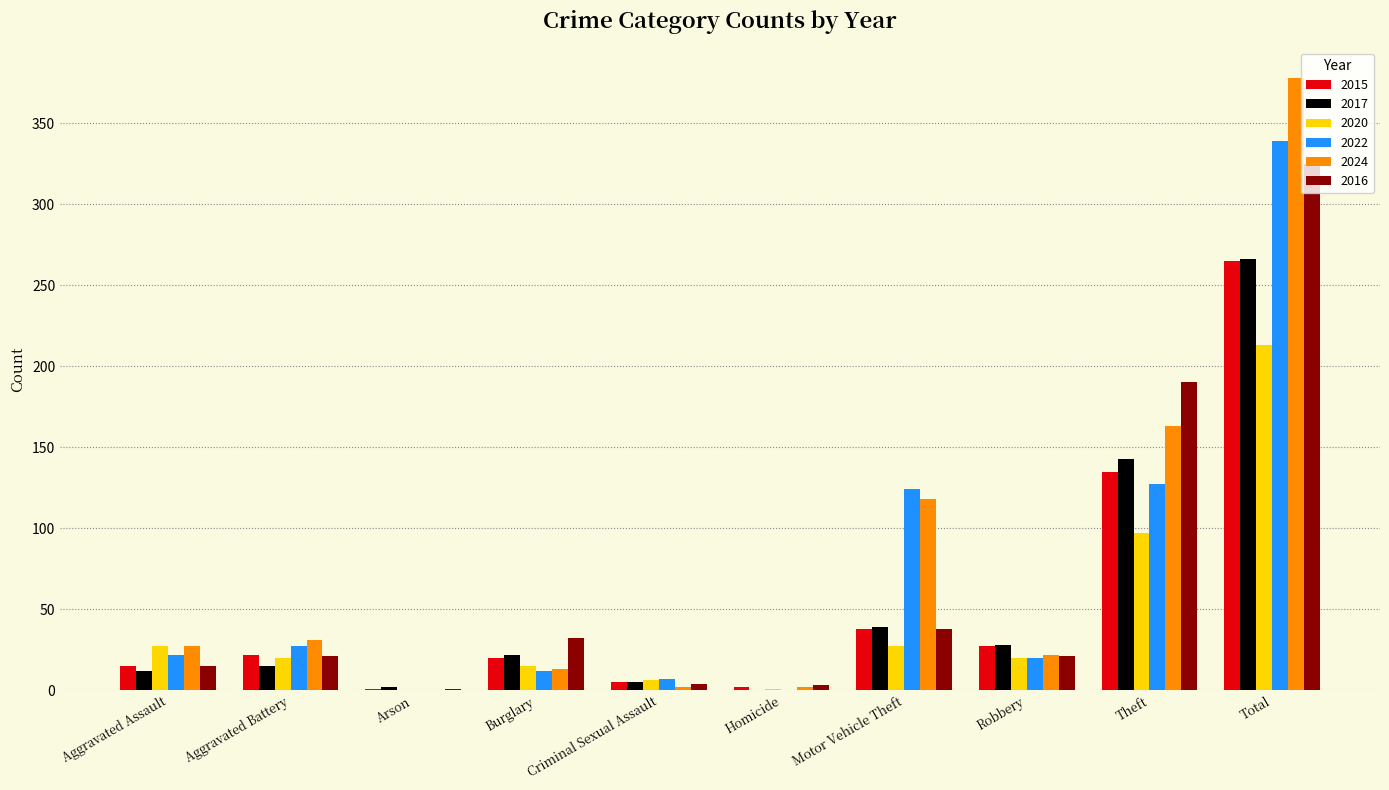

Which label corresponds to the largest value in the chart?

Total